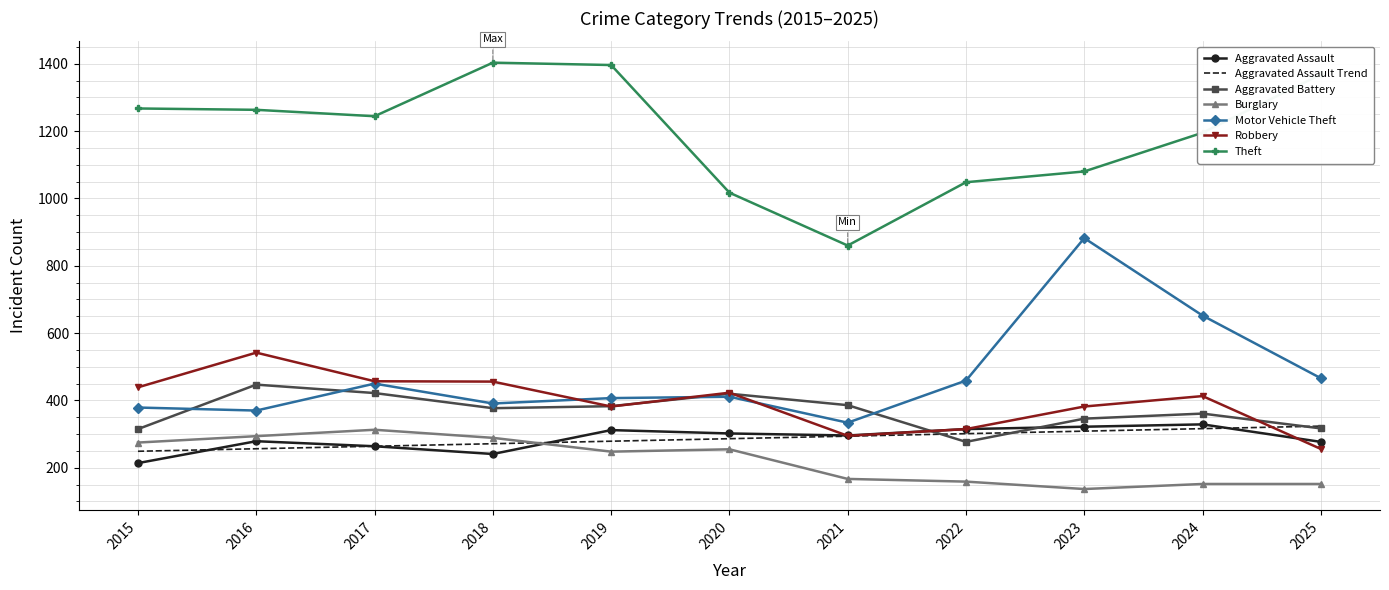

Where is the first local maximum for Robbery?

2016